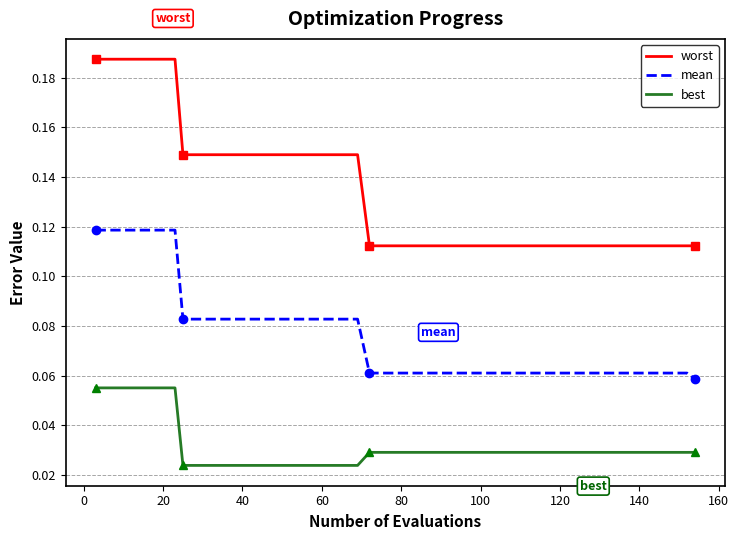

What are all the series names shown in the legend?

worst, mean, best